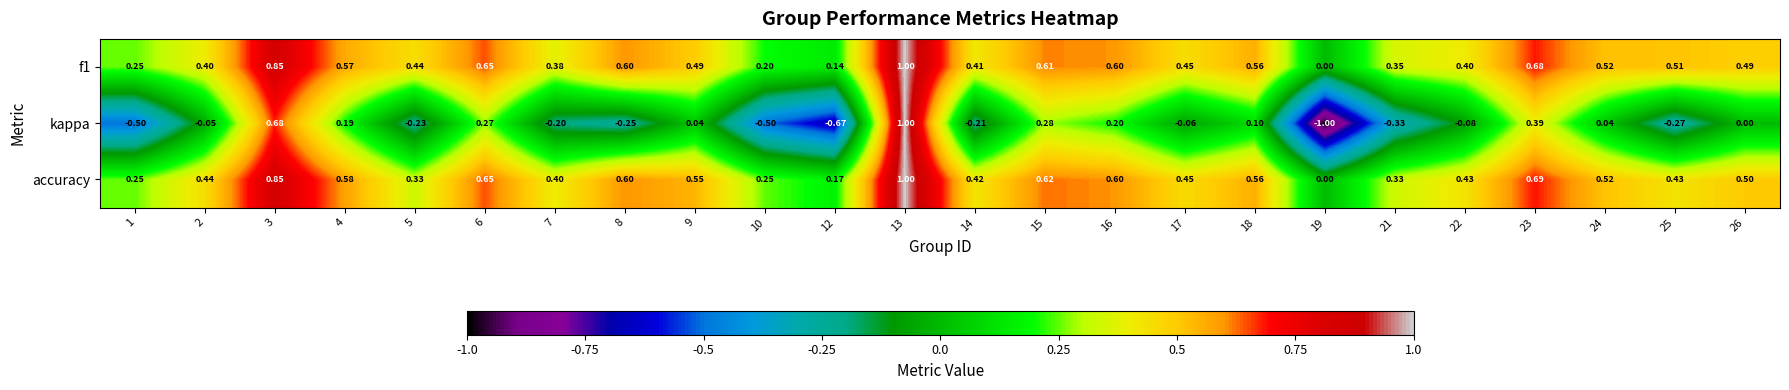

Which series has the largest total across all categories?

accuracy